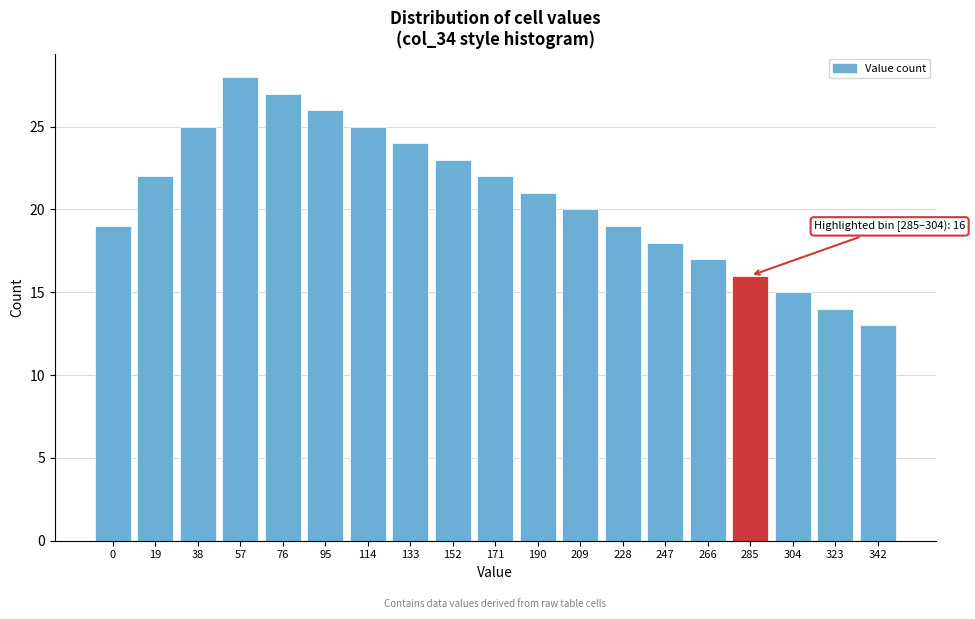

Reading left to right, list all the values displayed in this chart.

19	22	25	28	27	26	25	24	23	22	21	20	19	18	17	16	15	14	13